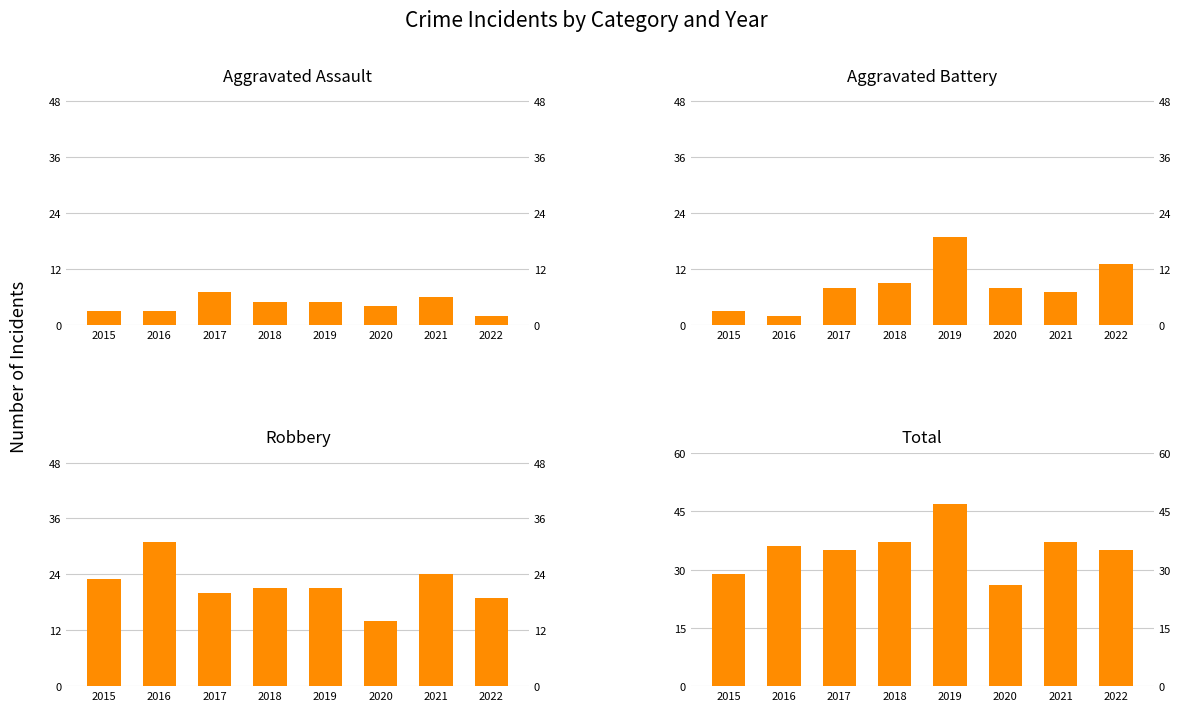

At which label is Total closest to 36?

2016